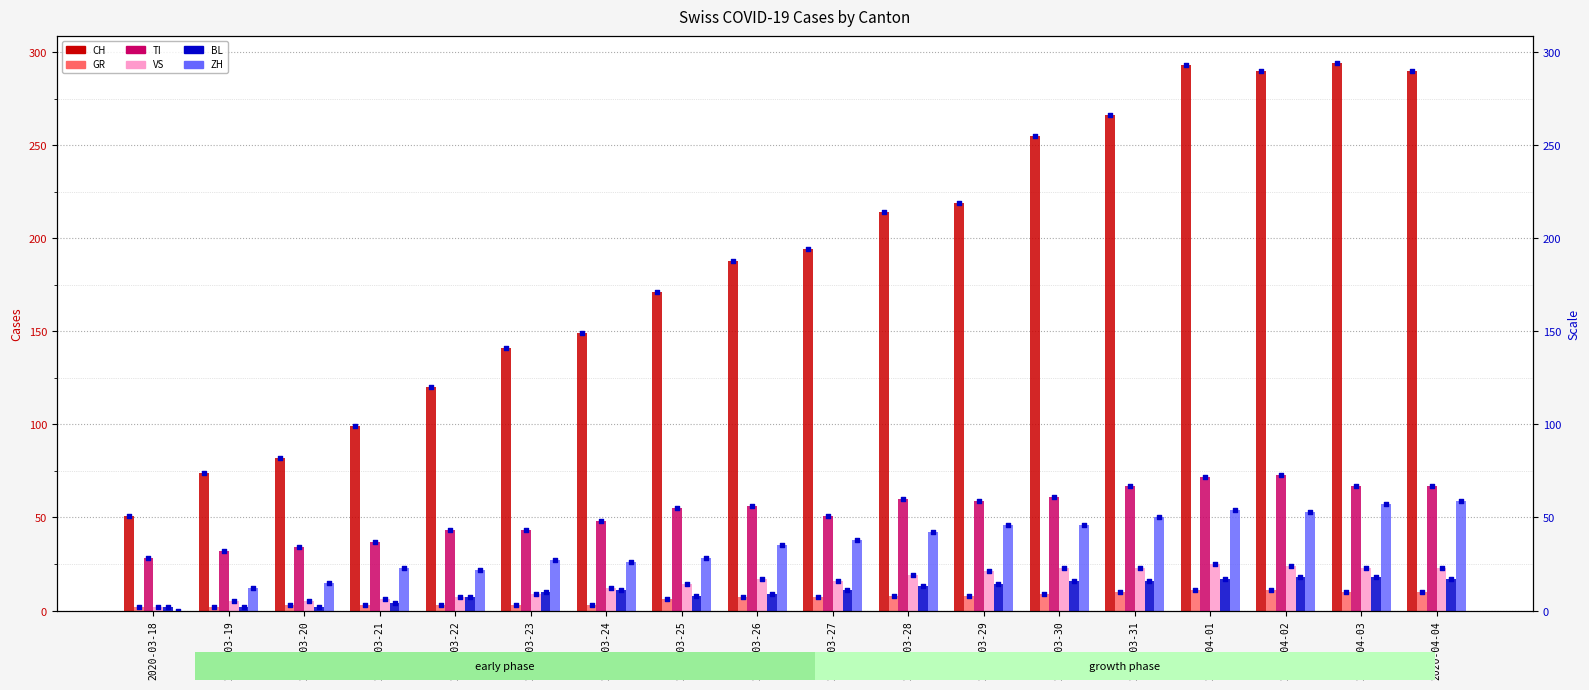

What are all the series names shown in the legend?

CH, GR, TI, VS, BL, ZH